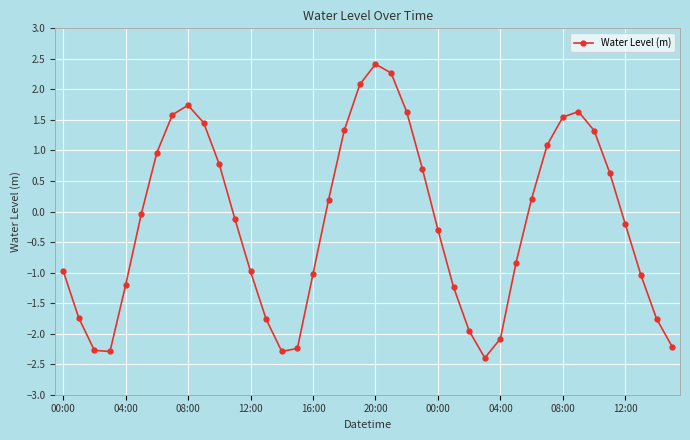

What is the value of the 7th point from the left?

1.0